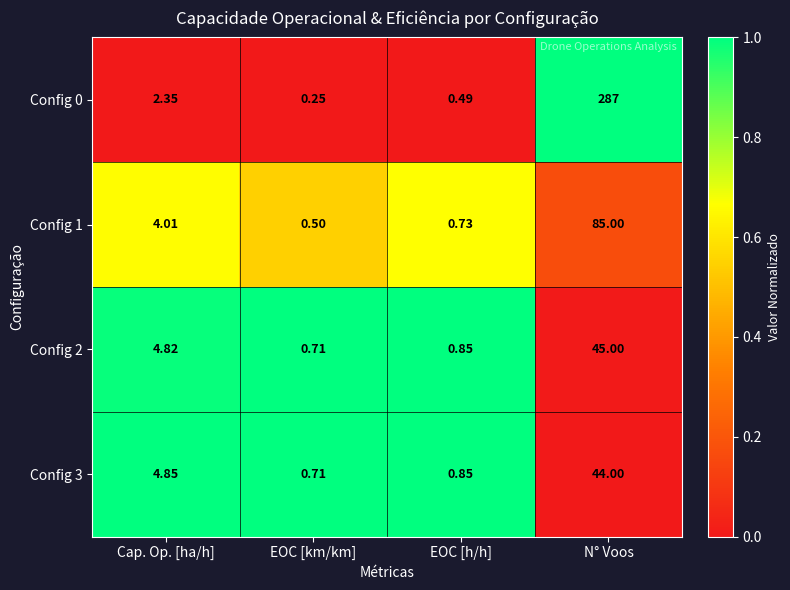

Which series has the widest spread of values?

Config 0